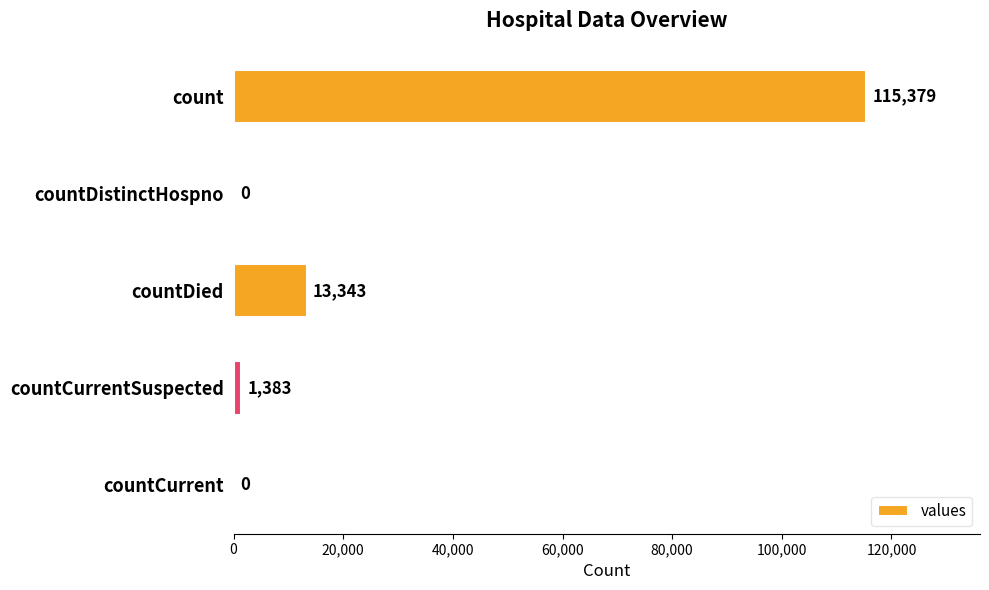

What is the sum of the values at count and countCurrentSuspected?

116762